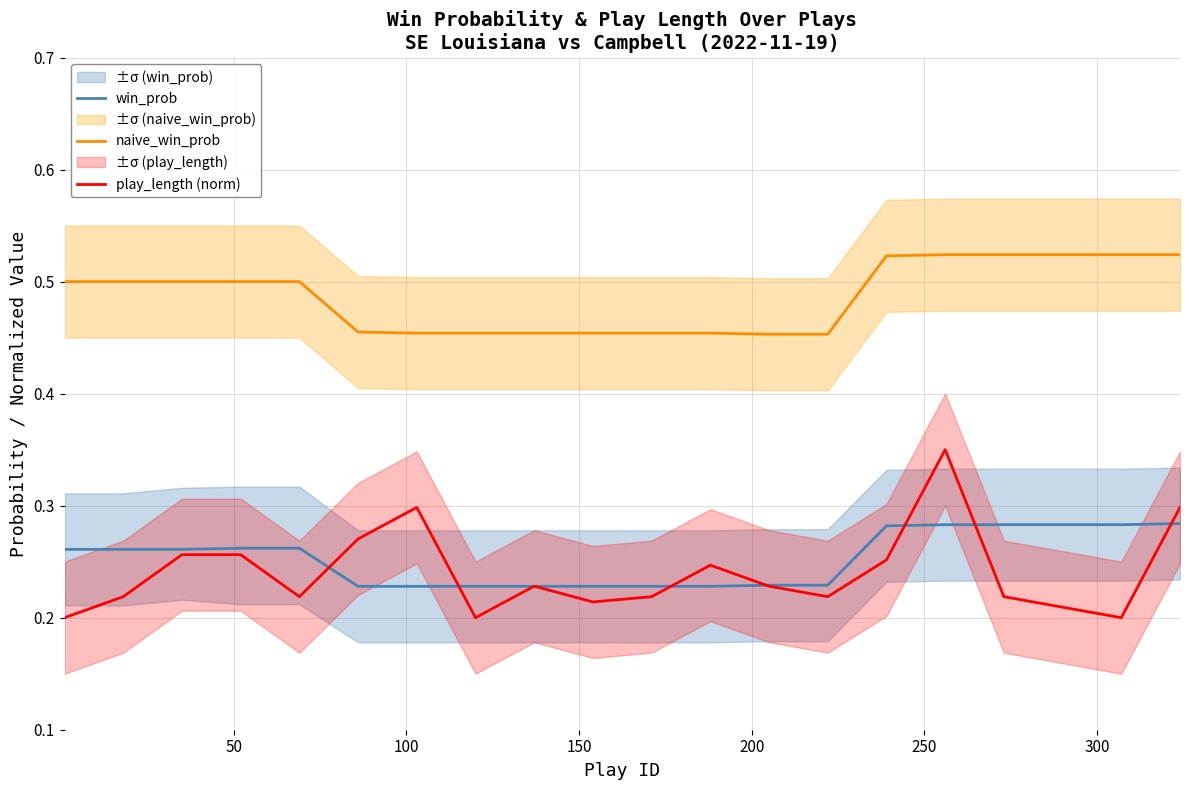

How many lines are shown in the chart?

3